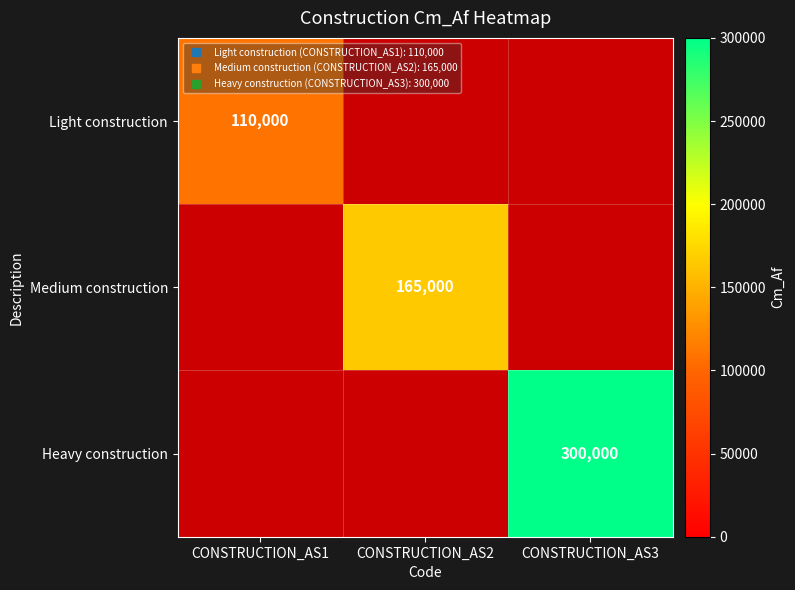

True or false: Medium construction has a value of 105249.2 at CONSTRUCTION_AS2.

False